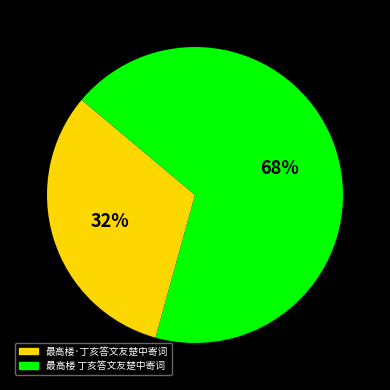

Rank the categories by value from lowest to highest.

最高楼·丁亥答文友楚中寄词, 最高楼 丁亥答文友楚中寄词